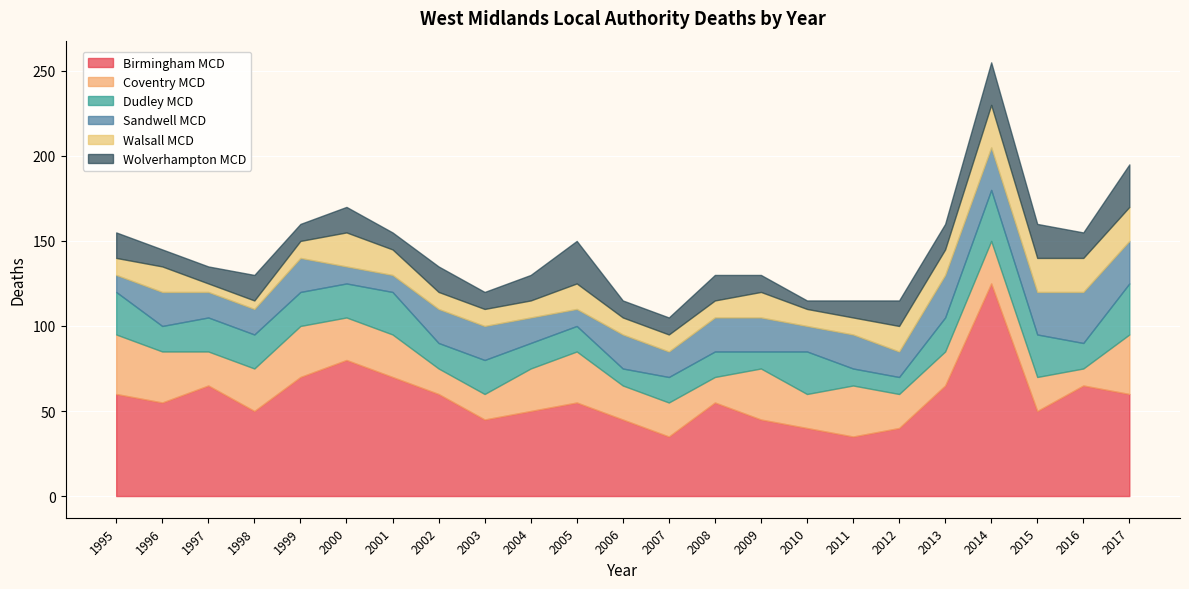

True or false: Walsall MCD has more than 1 interior local peaks.

True